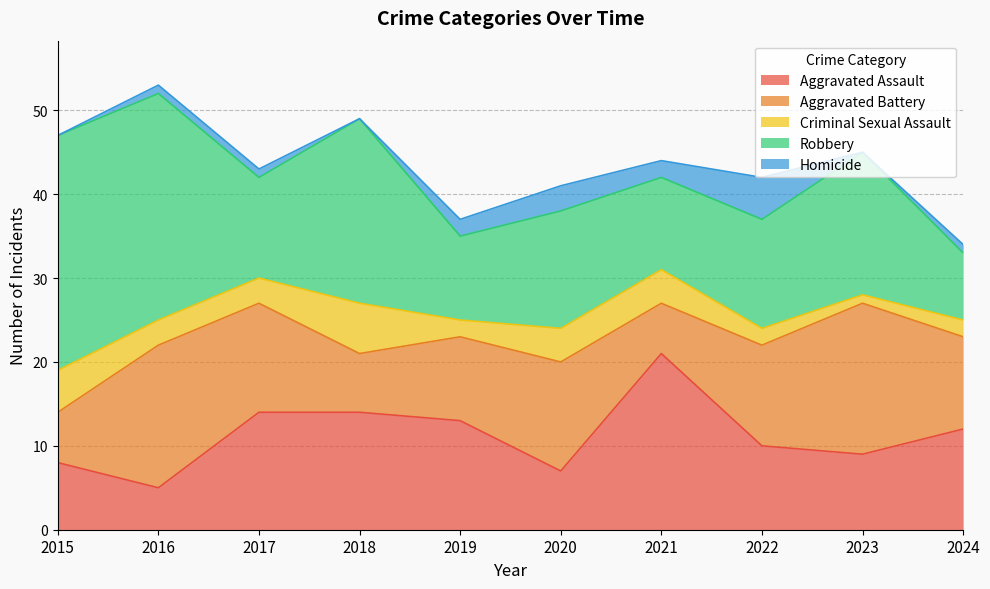

What is the spread (max minus min) of values at 2017?

13